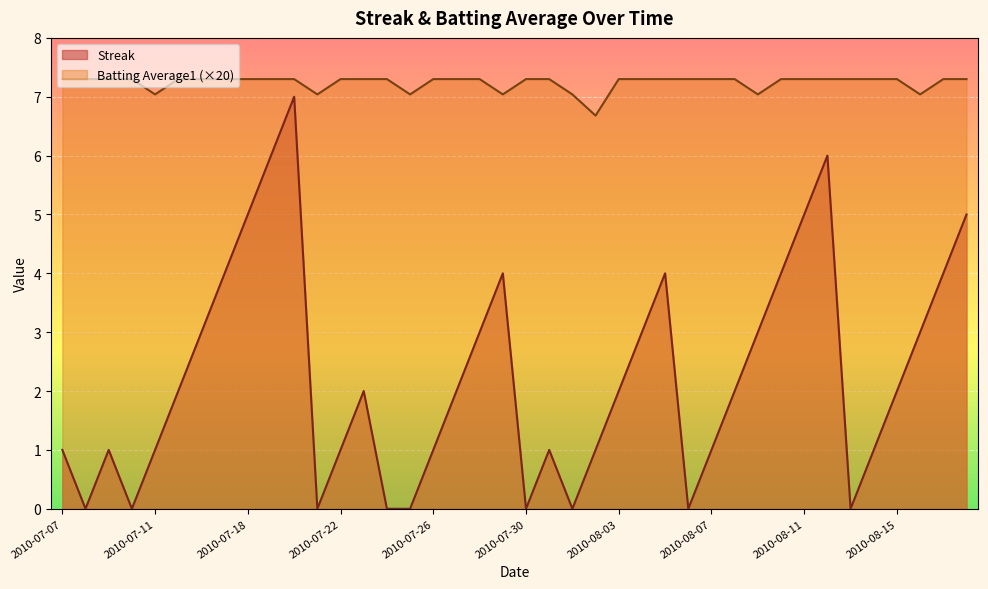

List the labels in order of Streak value, largest first.

2010-07-20, 2010-07-19, 2010-08-12, 2010-07-18, 2010-08-11, 2010-08-18, 2010-07-17, 2010-07-29, 2010-08-05, 2010-08-10, 2010-08-17, 2010-07-16, 2010-07-28, 2010-08-04, 2010-08-09, 2010-08-16, 2010-07-15, 2010-07-23, 2010-07-27, 2010-08-03, 2010-08-08, 2010-08-15, 2010-07-07, 2010-07-09, 2010-07-11, 2010-07-22, 2010-07-26, 2010-07-31, 2010-08-02, 2010-08-07, 2010-08-14, 2010-07-08, 2010-07-10, 2010-07-21, 2010-07-24, 2010-07-25, 2010-07-30, 2010-08-01, 2010-08-06, 2010-08-13